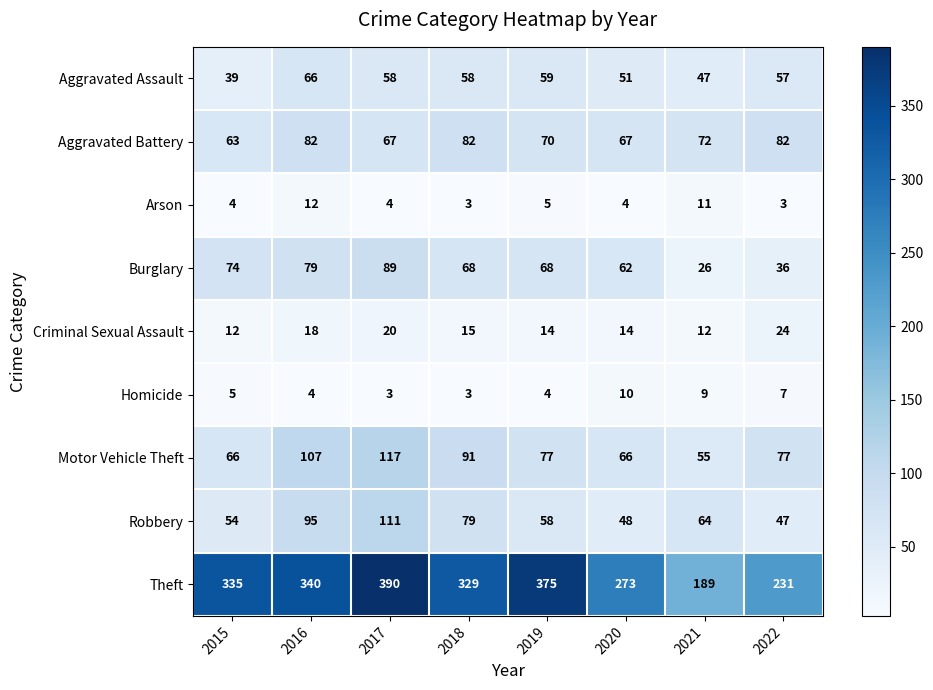

What is the difference between the maximum and second lowest values in the Aggravated Battery series?

15